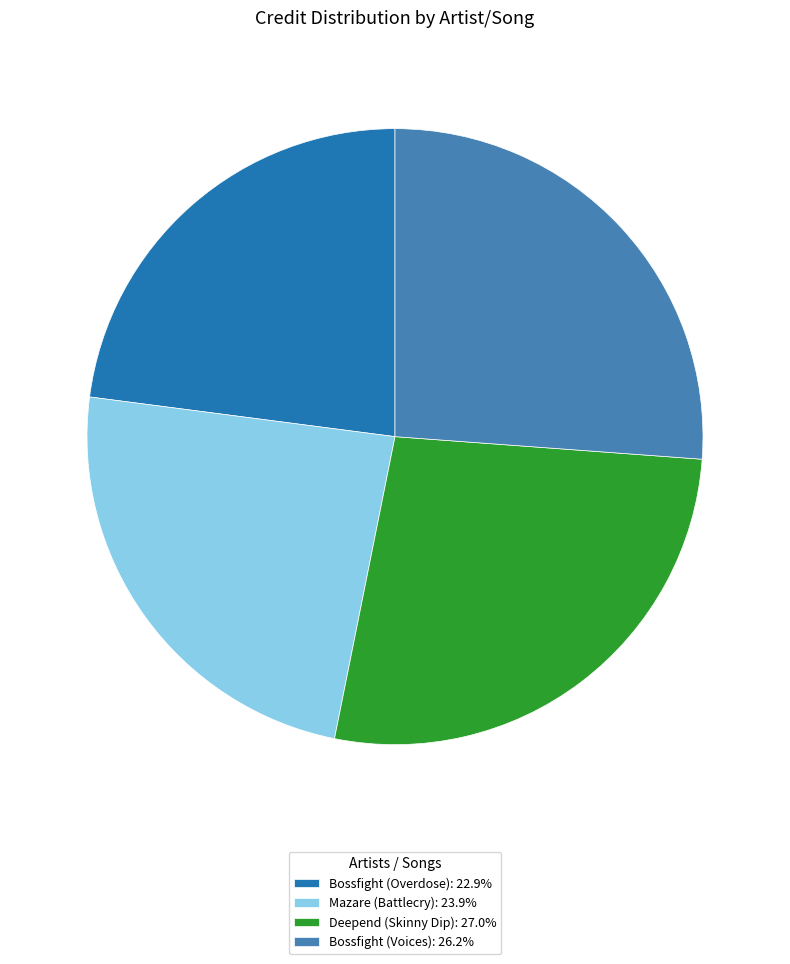

Do Mazare (Battlecry): 23.9% and Deepend (Skinny Dip): 27.0% together represent more than half of the pie?

Yes